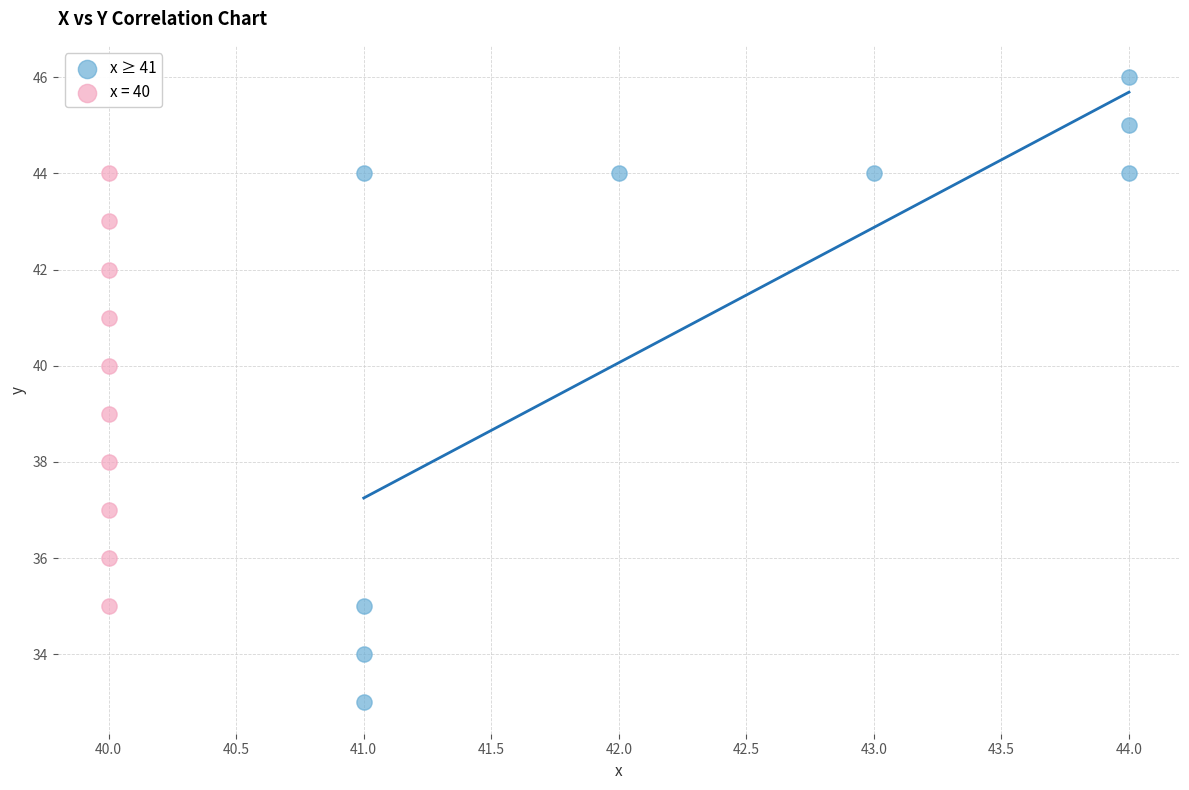

Which series reaches the minimum Y coordinate?

x ≥ 41